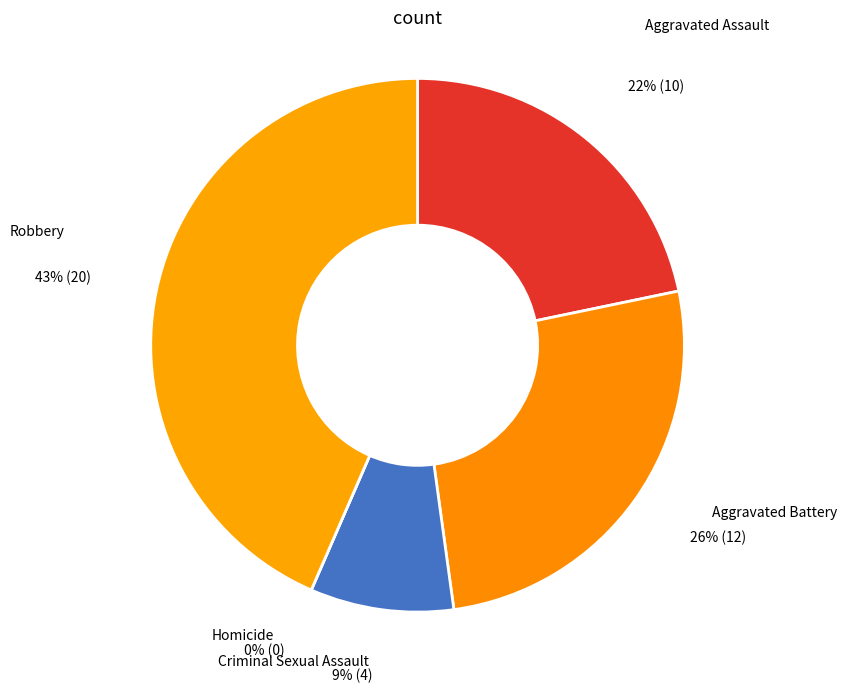

How many segments does this pie chart have?

5